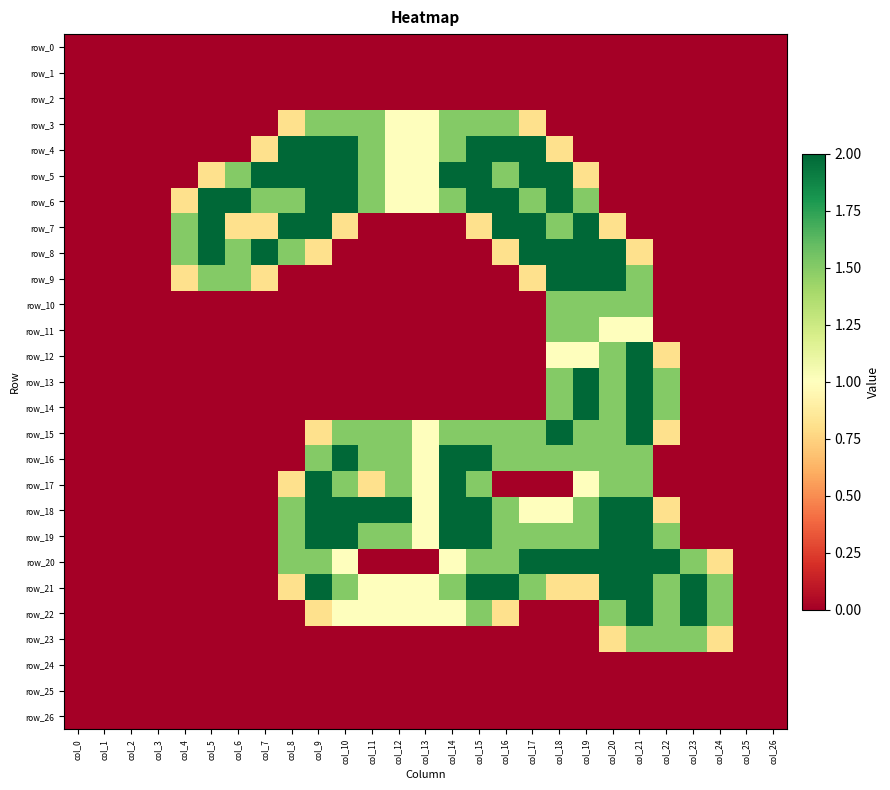

The row_26 series shows 0.0 at col_17. True or false?

True